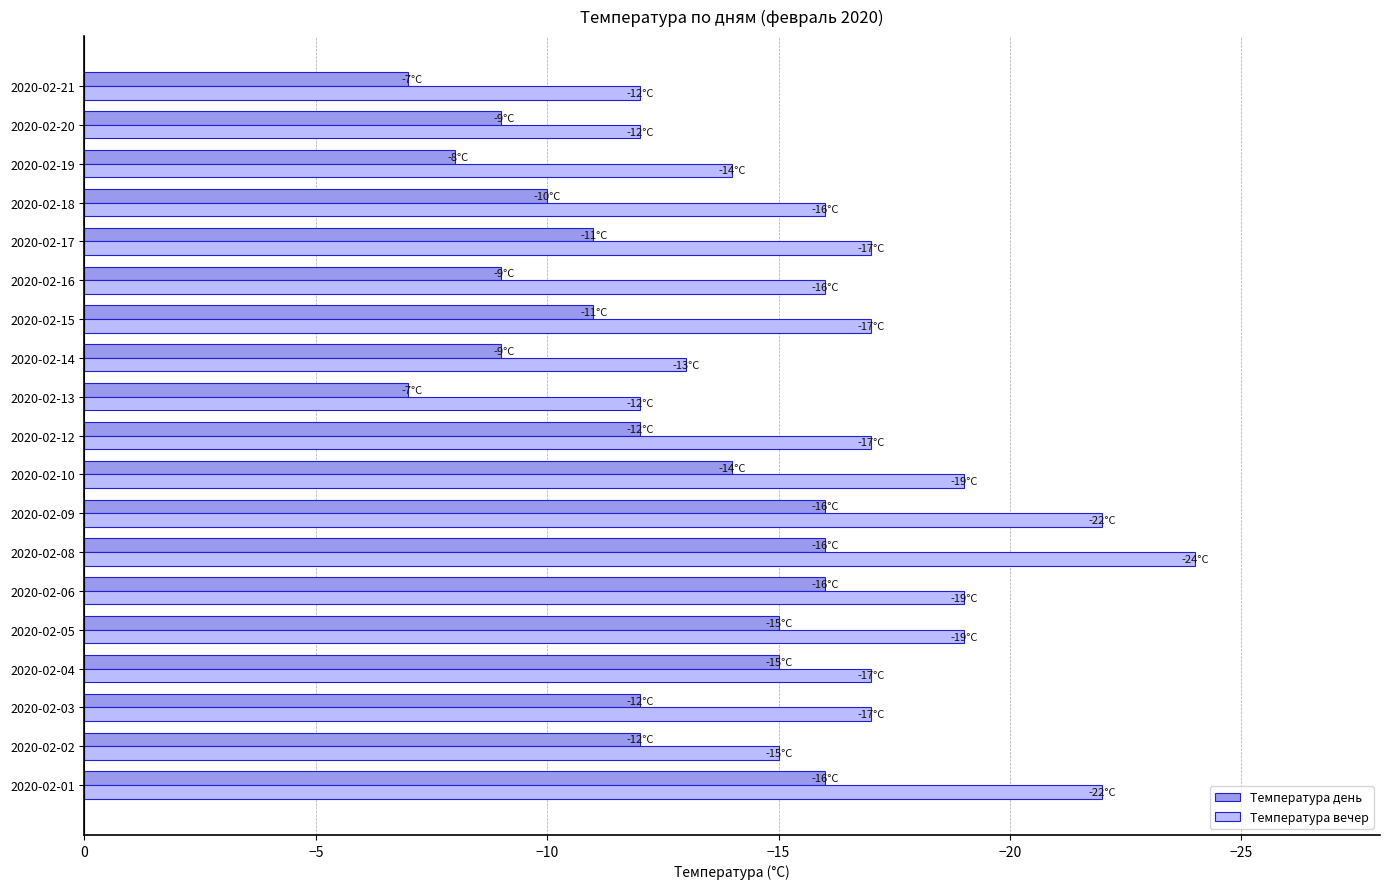

What is the sum of all Температура вечер values?

-320